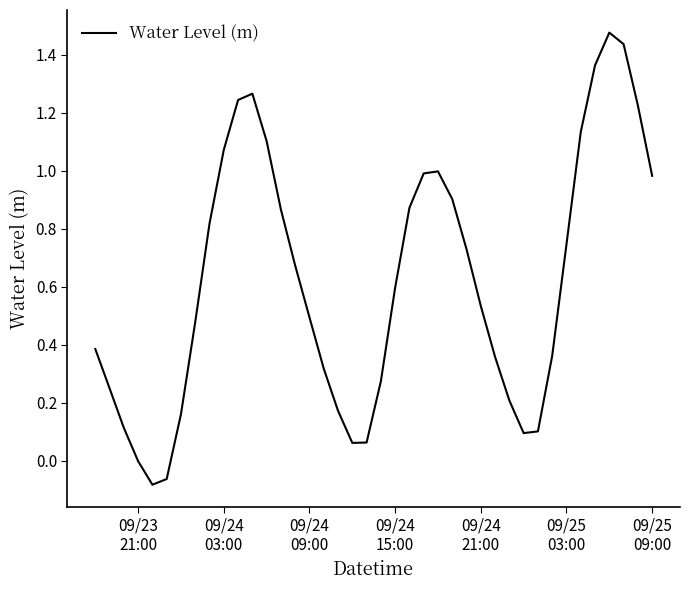

What is the difference between the maximum and minimum values?

1.6